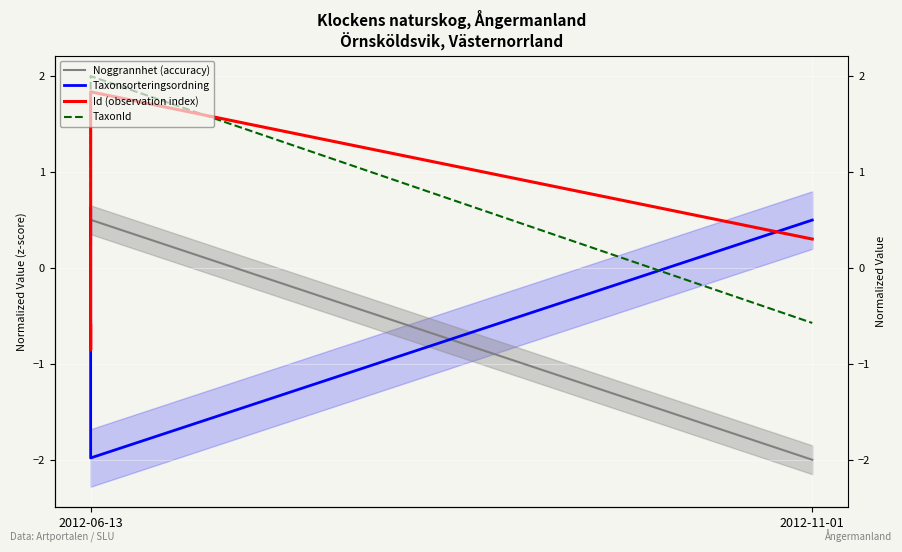

Which series has the widest spread of values?

Id (observation index)